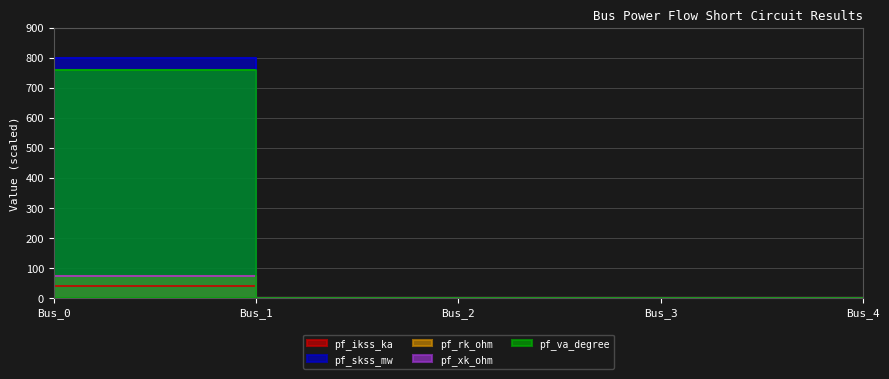

Which category has the lowest value across all series?

Bus_1